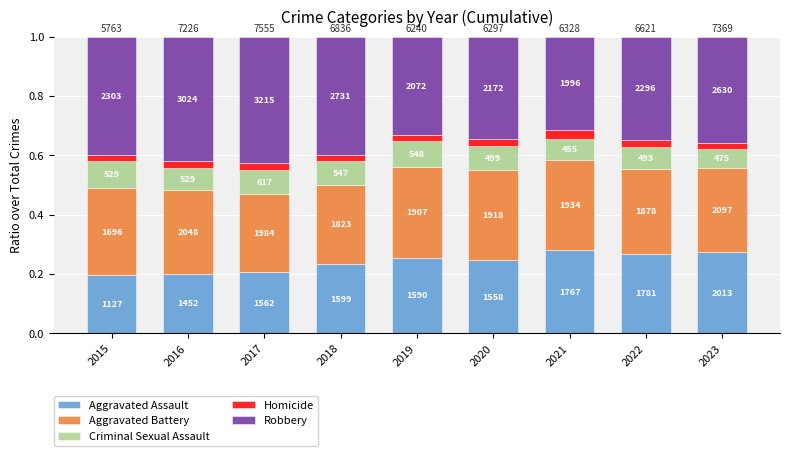

Are the bars grouped side by side (vs. stacked)?

No